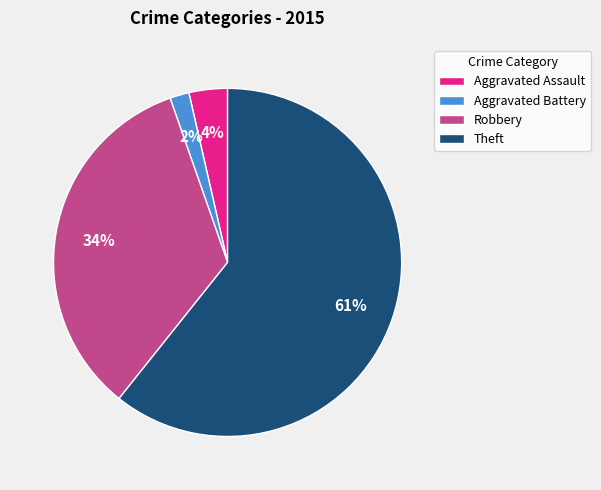

To the nearest percent, what is the difference between the Aggravated Assault and Robbery slice percentages?

30%